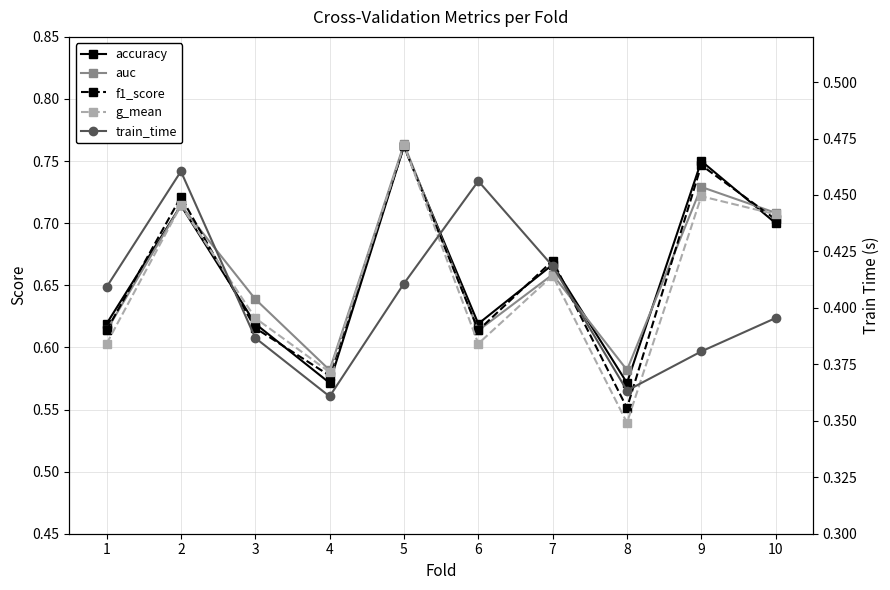

Rank the categories by train_time value from lowest to highest.

4, 8, 9, 3, 10, 1, 5, 7, 6, 2